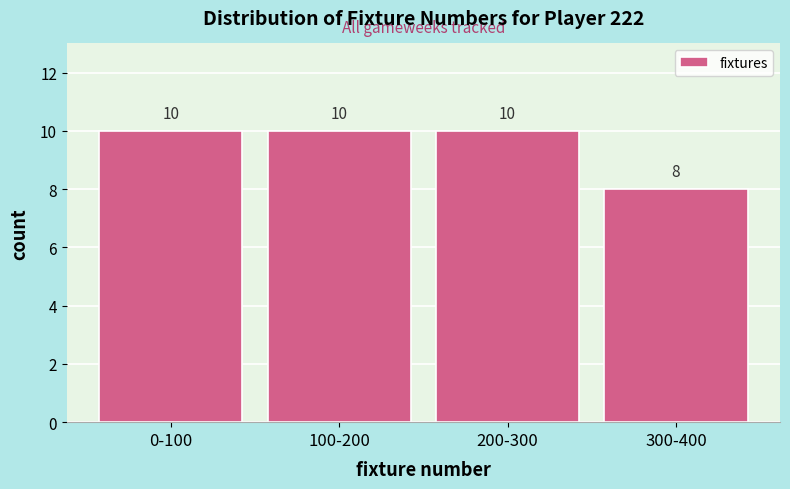

Reading right to left, what are all the values shown in this chart?

8	10	10	10